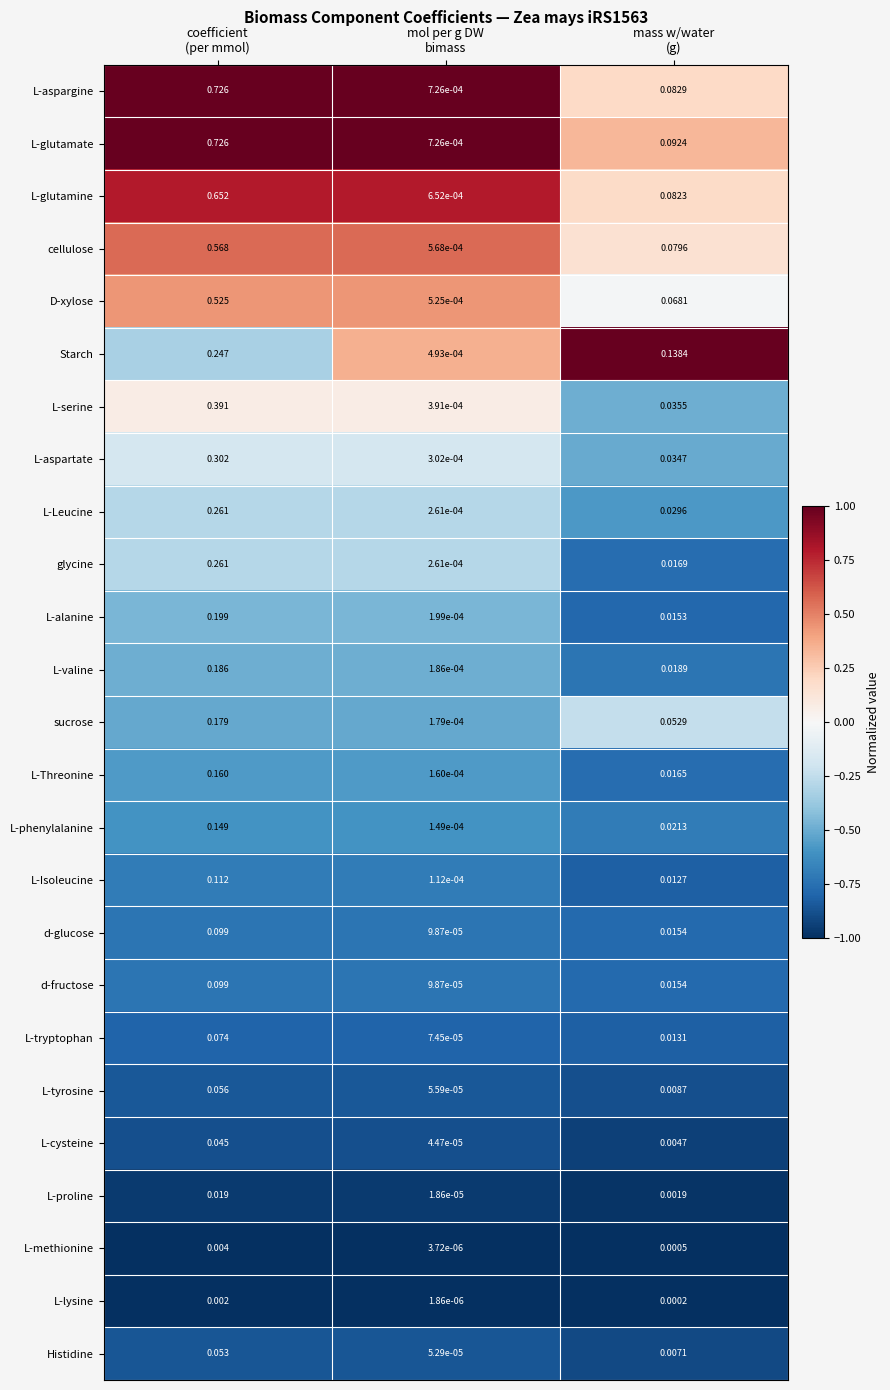

Count the number of categories in the chart.

3